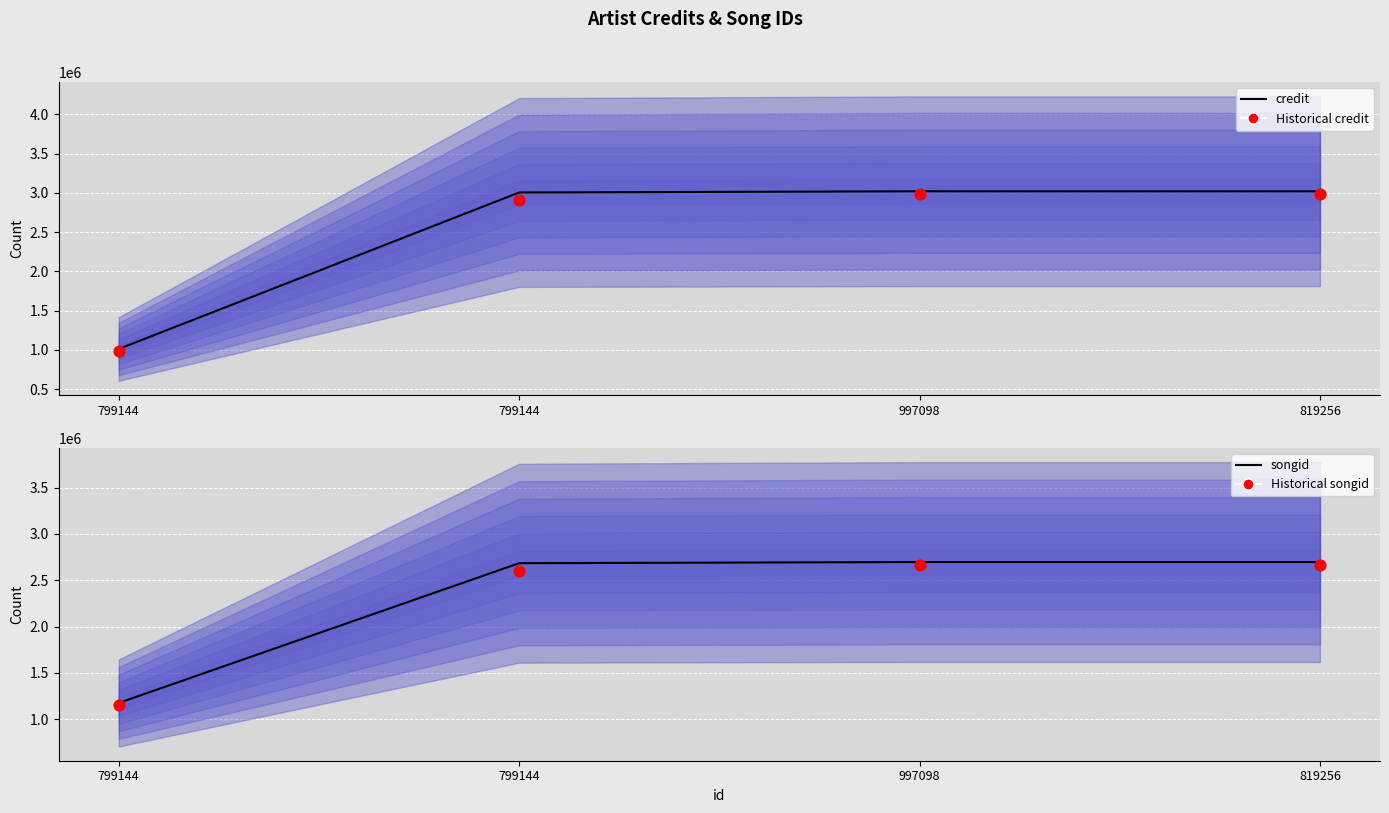

What are all the series names shown in the legend?

credit, Historical credit, songid, Historical songid